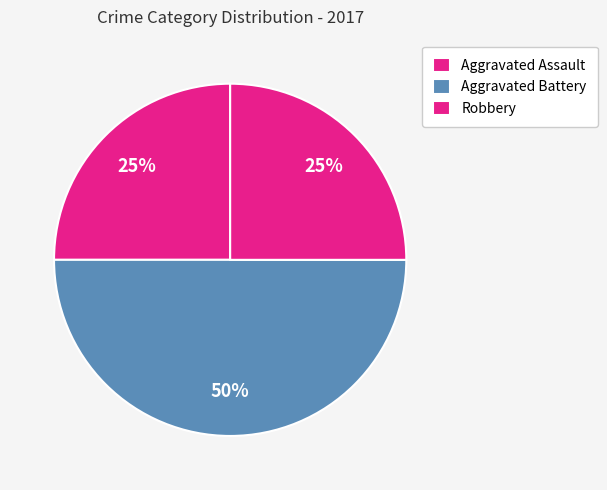

Is there a majority slice in this chart?

No